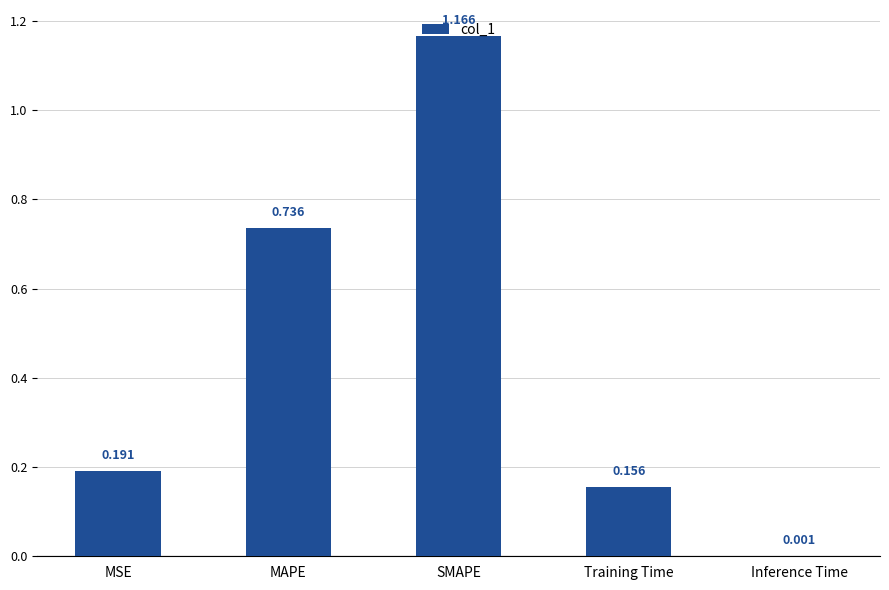

What is the sum of the values at MAPE and MSE?

0.9